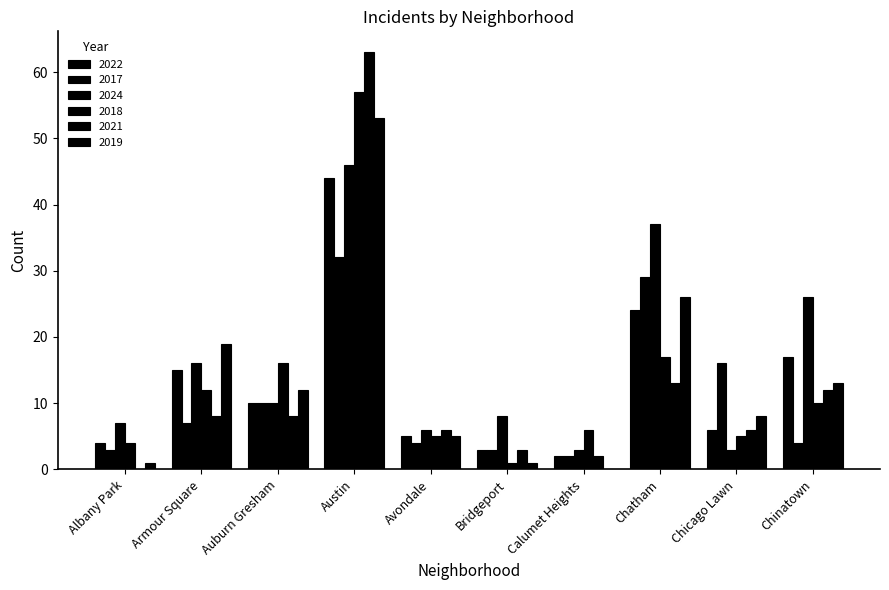

What is the label of the 2nd bar from the left?

Armour Square